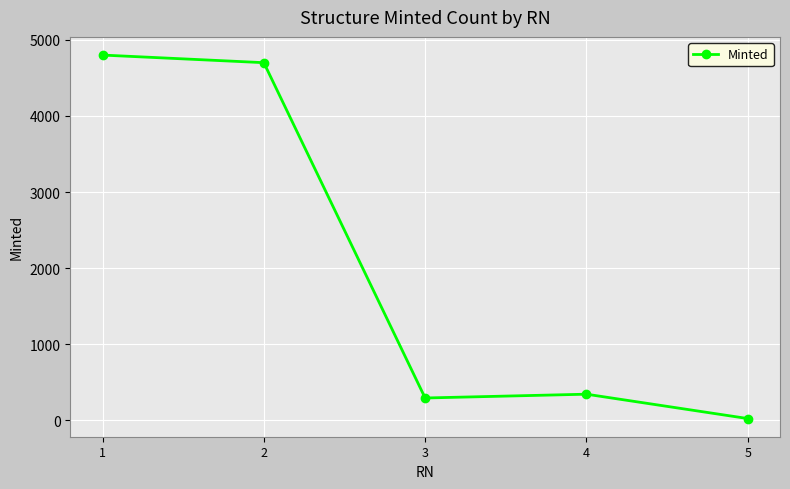

Does the chart have visible grid lines?

Yes